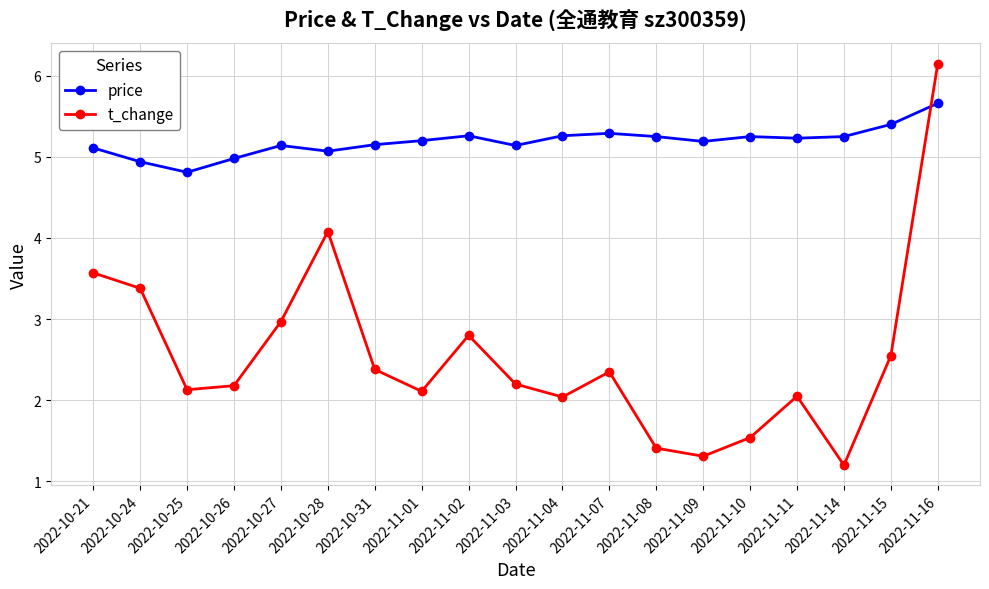

The price series shows 7.3 at 2022-11-04. True or false?

False